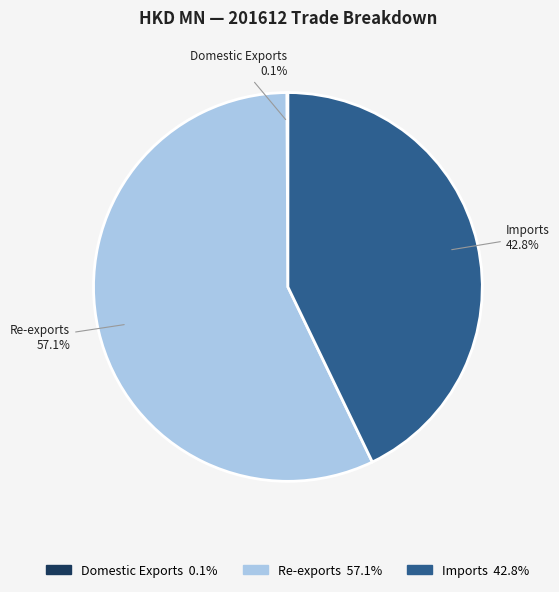

What is the majority slice?

Re-exports